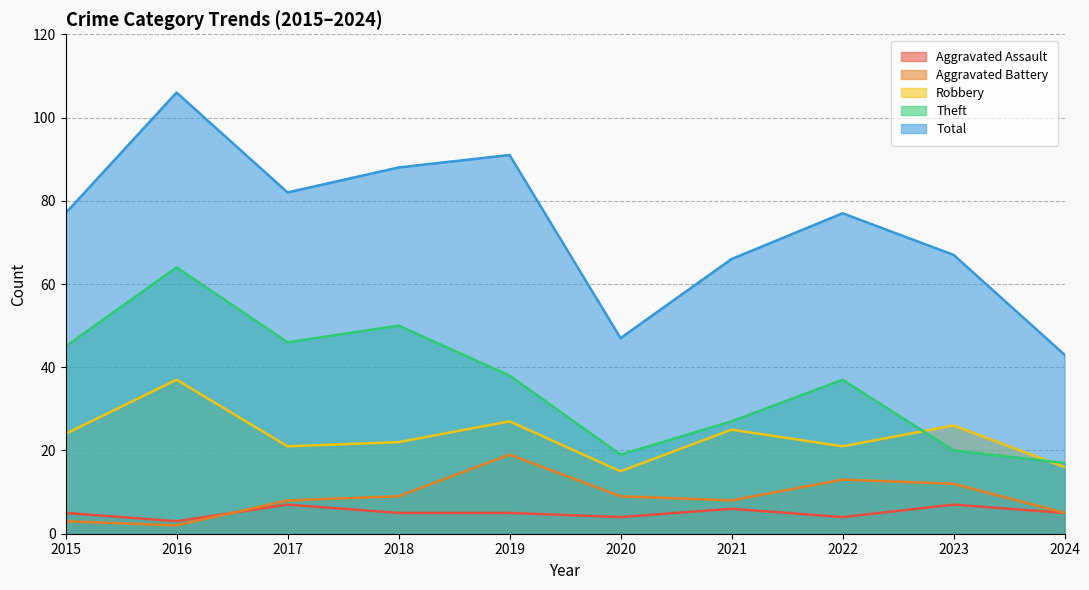

Read the Aggravated Assault value at 2020.

4